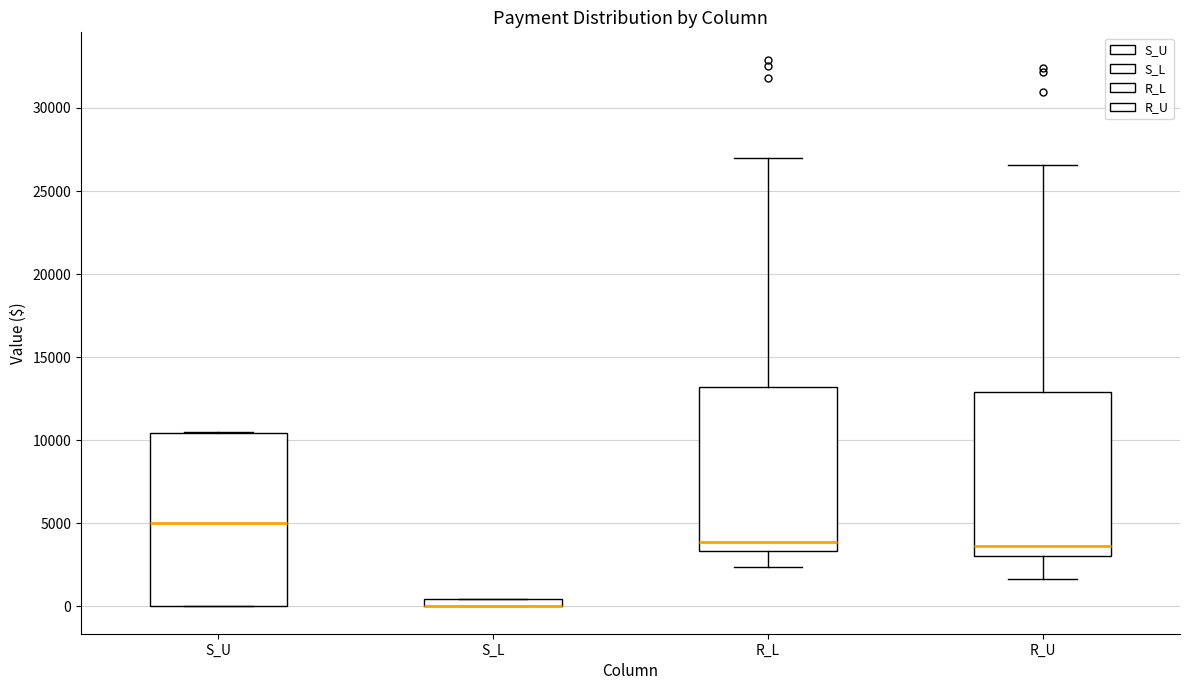

Which box is the tallest, from its lower edge to its upper edge?

S_U